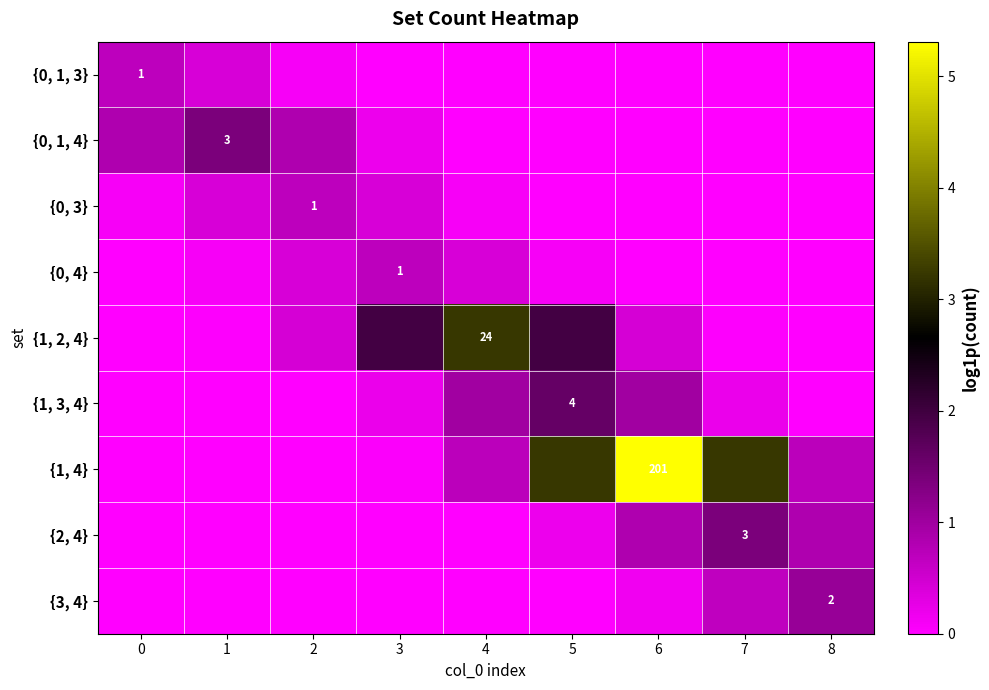

At which category is the sum across all series the highest?

6